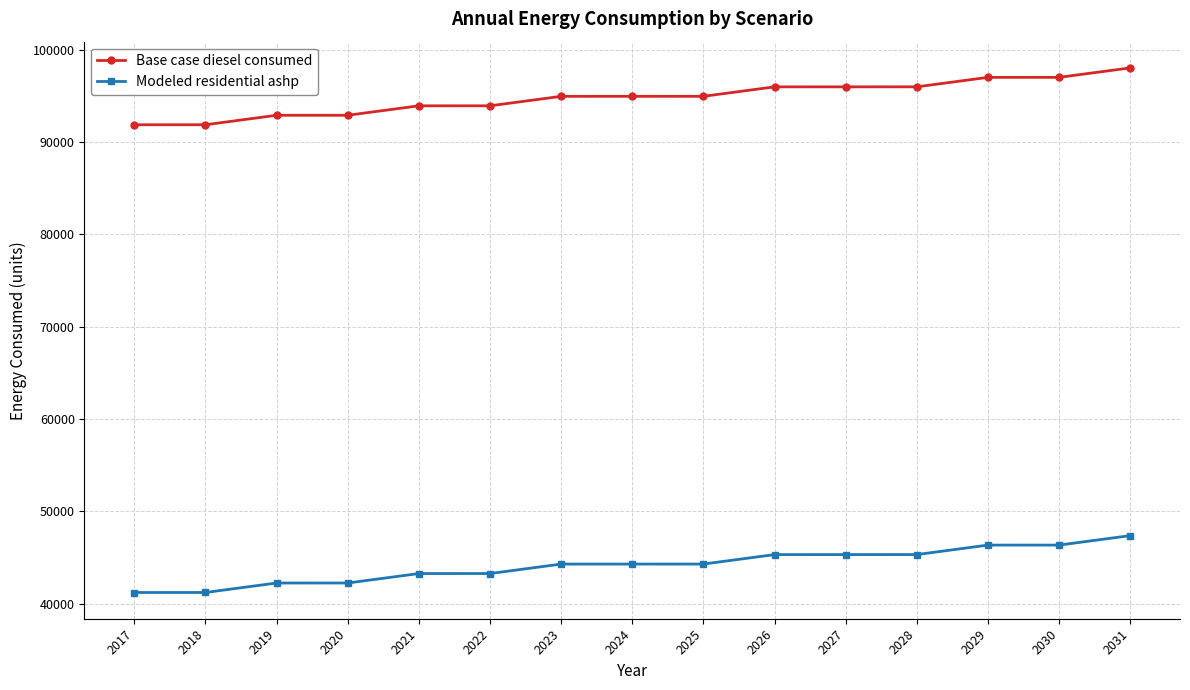

The value of Base case diesel consumed at 2017 is 59501.7. True or false?

False